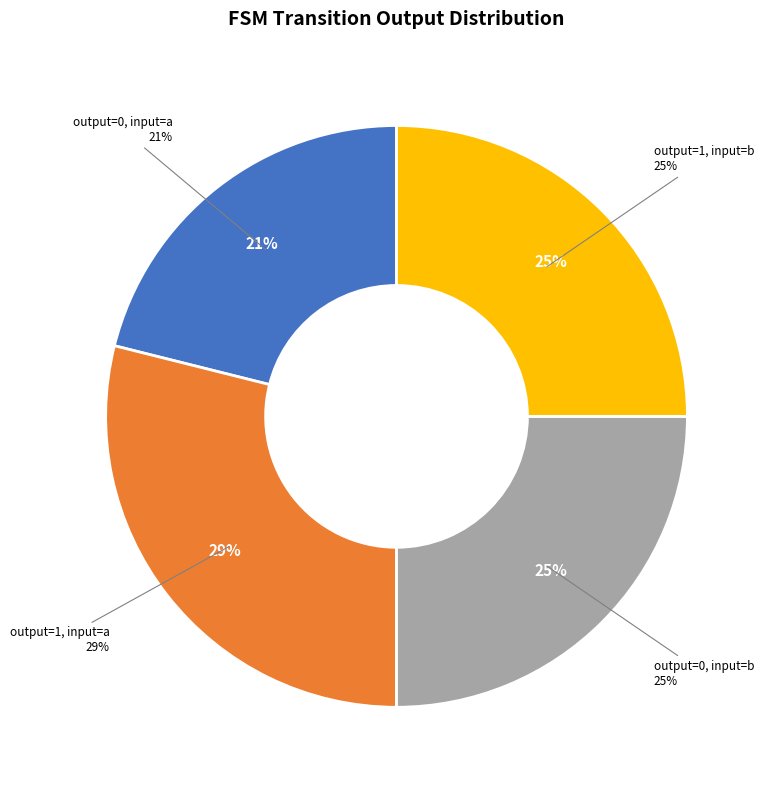

To the nearest percent, what is the difference between the largest and smallest slice percentages?

8%